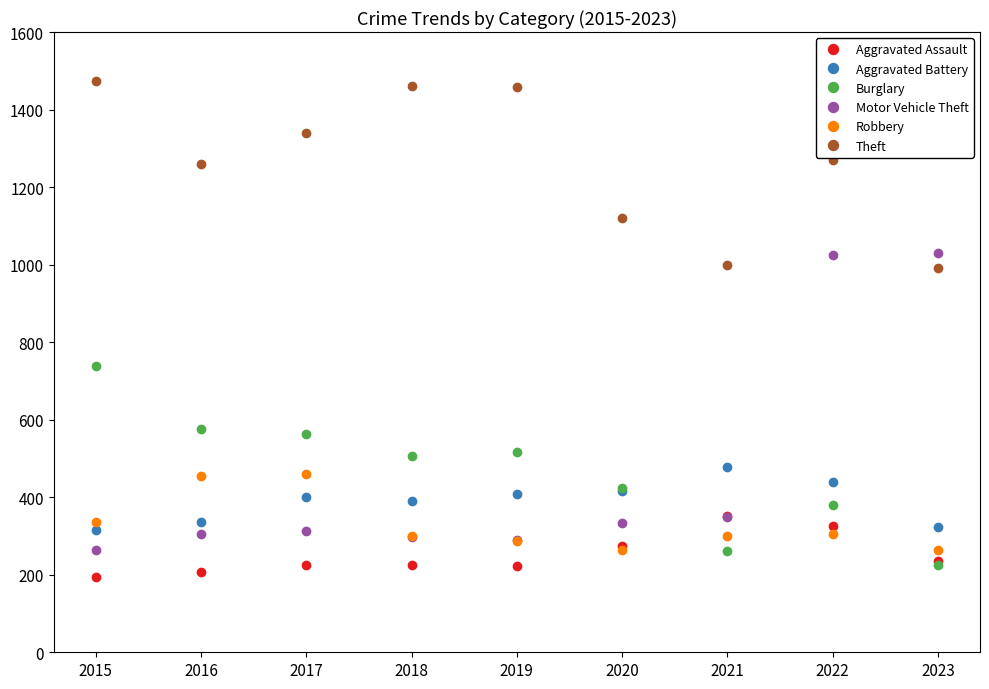

At how many categories does at least one series exceed 1243?

6